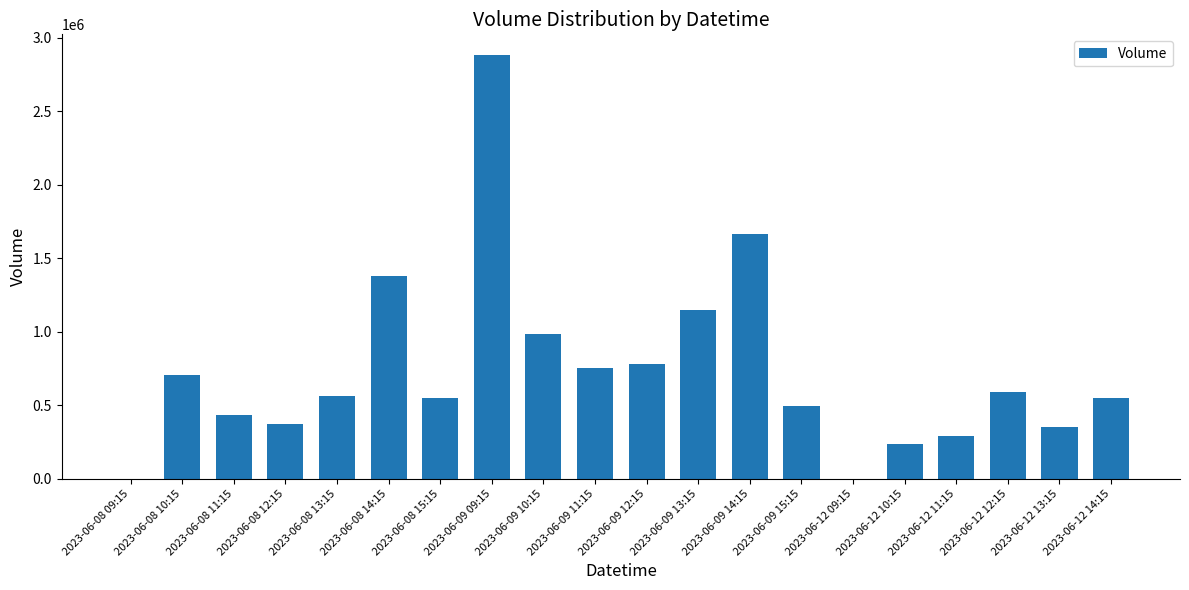

How many distinct data groups are displayed?

1